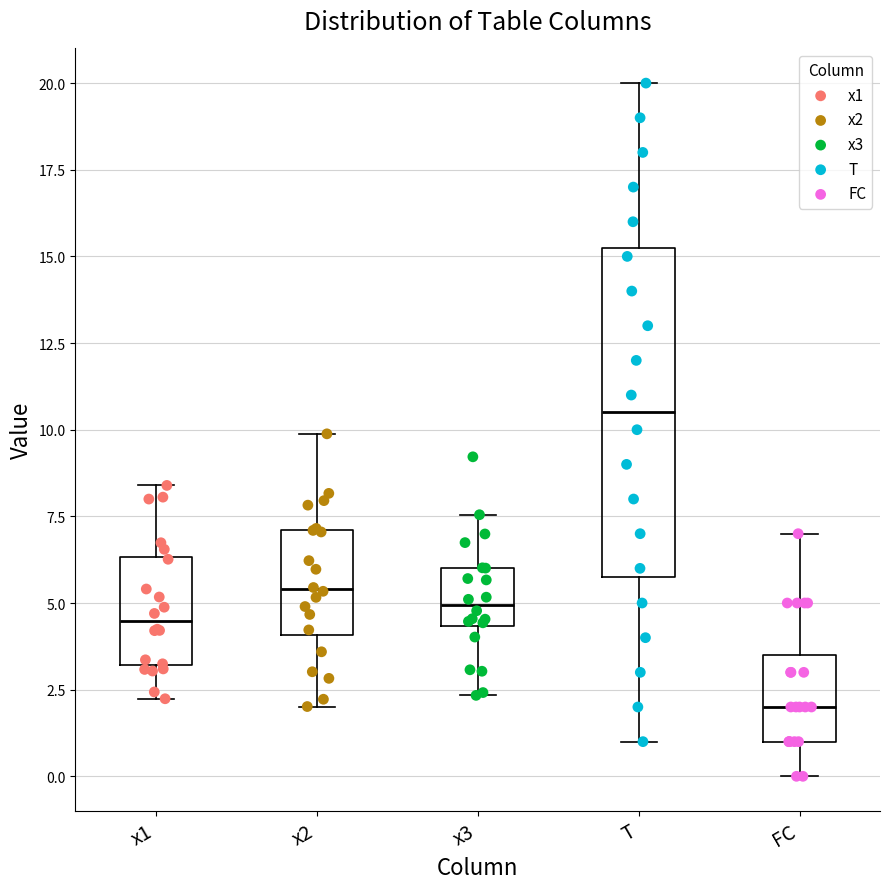

Which box's median line is the lowest?

FC